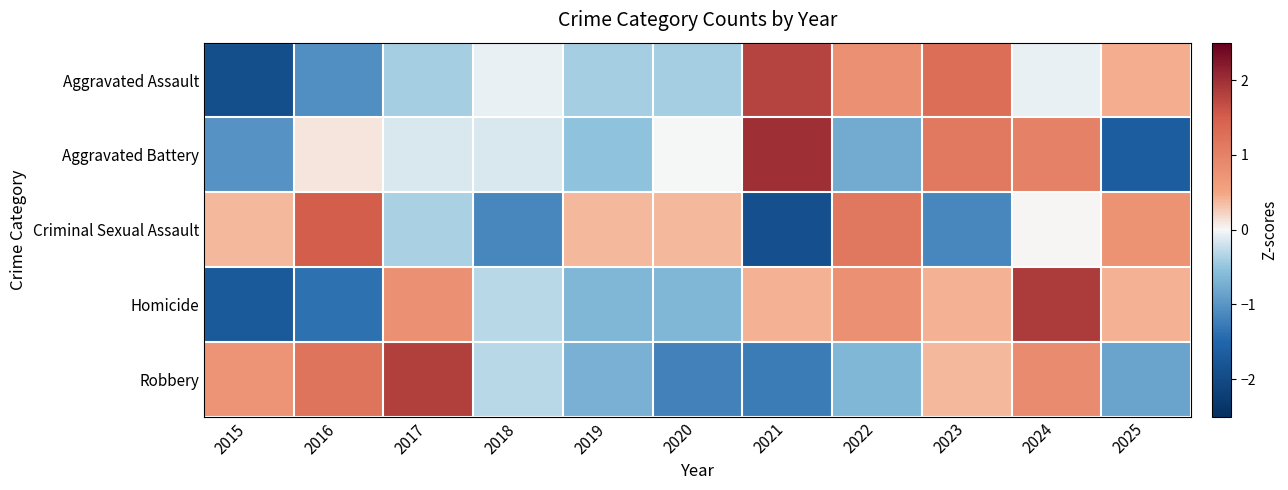

What is the maximum value shown in the chart?

2.0